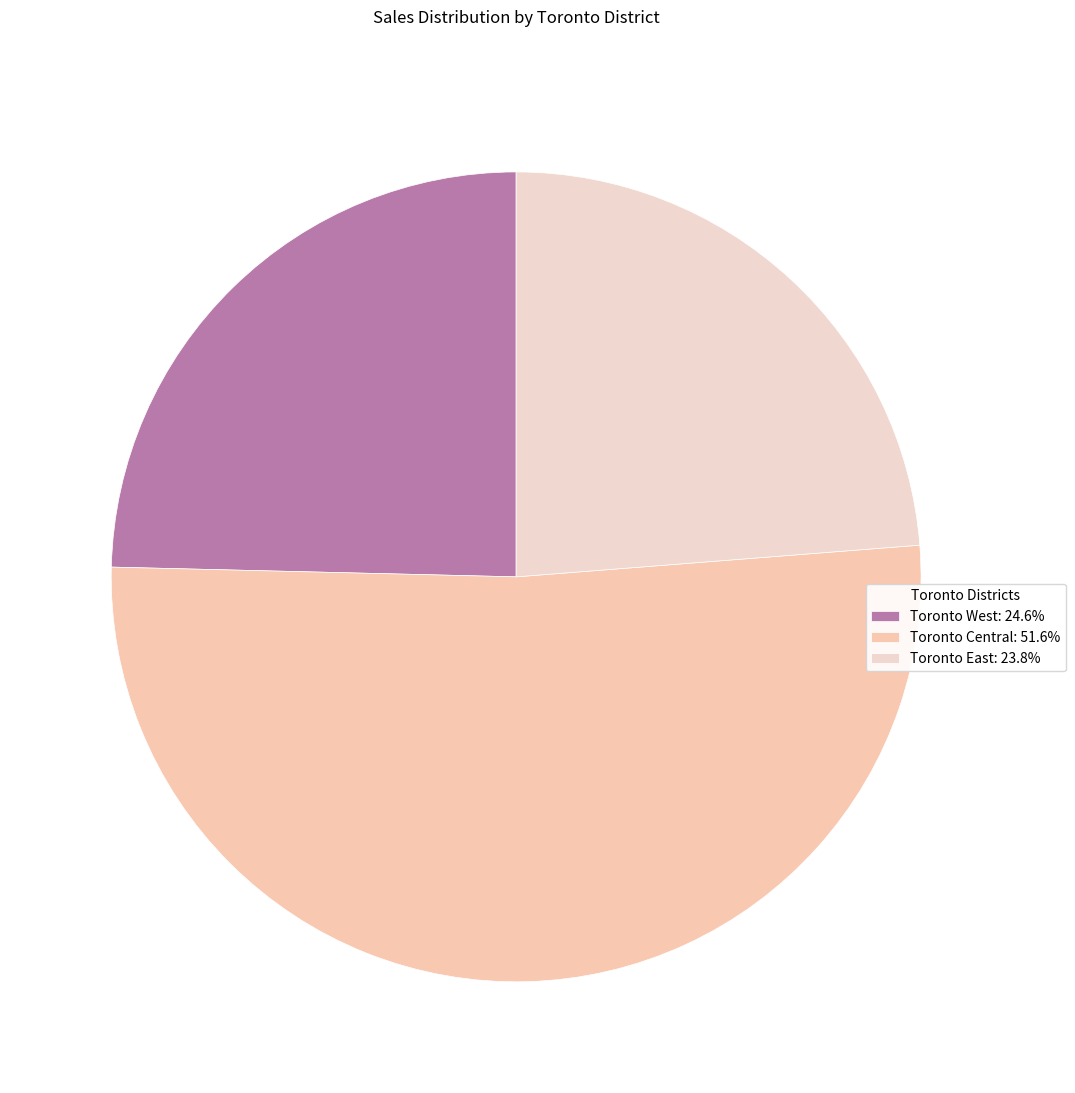

How many segments does this pie chart have?

3